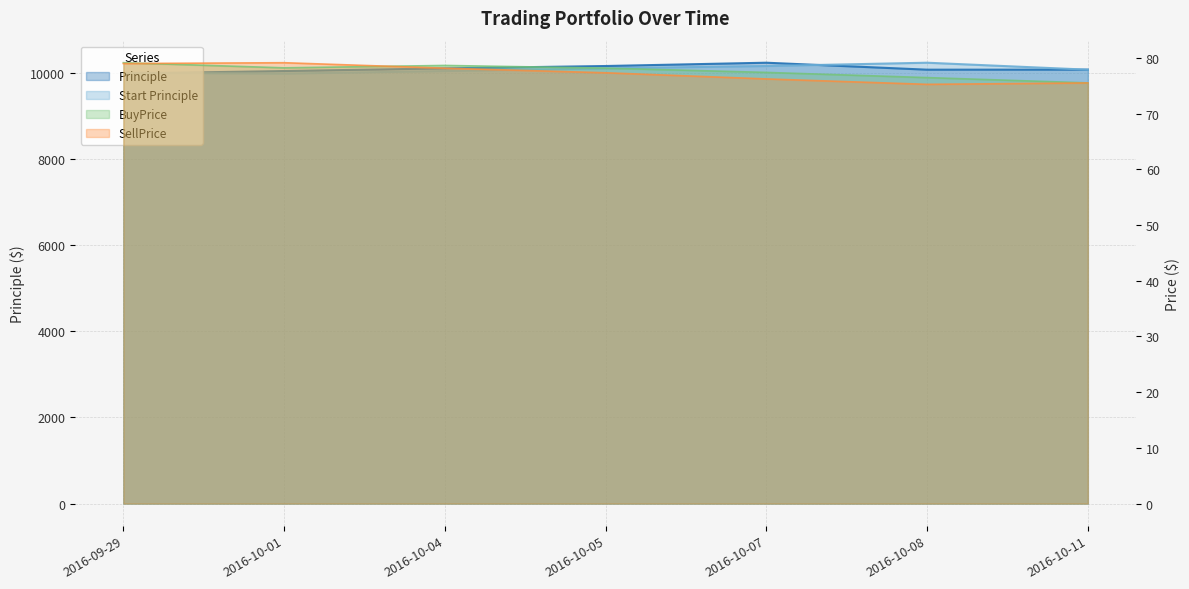

Which series has the largest total across all categories?

Principle